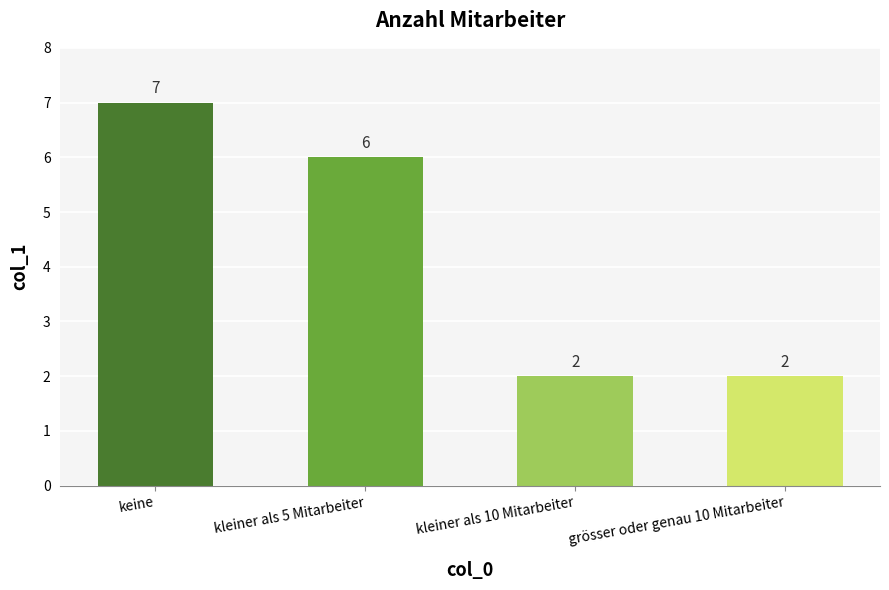

How many distinct data groups are displayed?

1